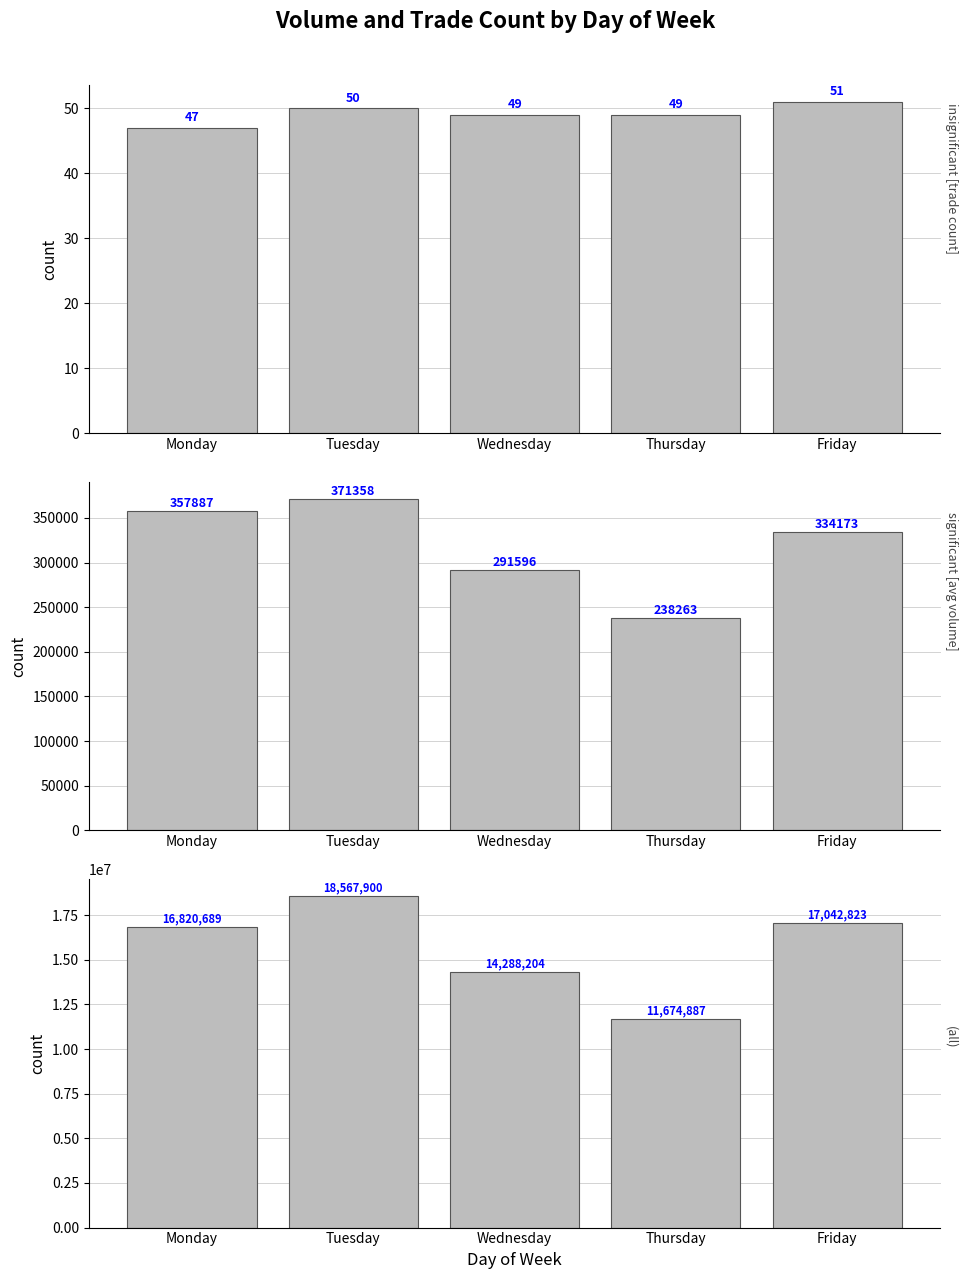

What is the sum of the count values at Friday and Thursday?

100